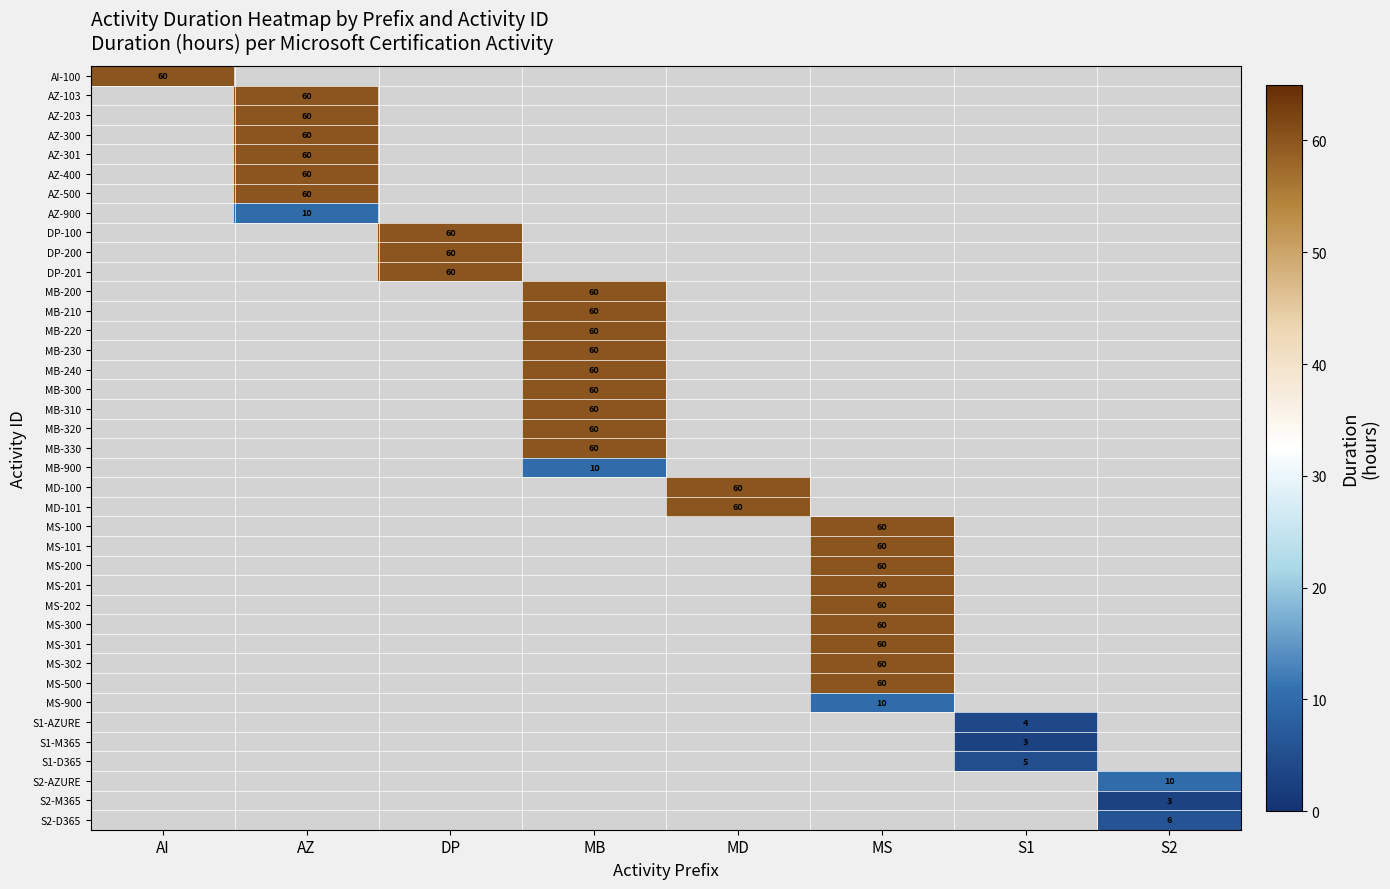

Count the number of data series in this chart.

39